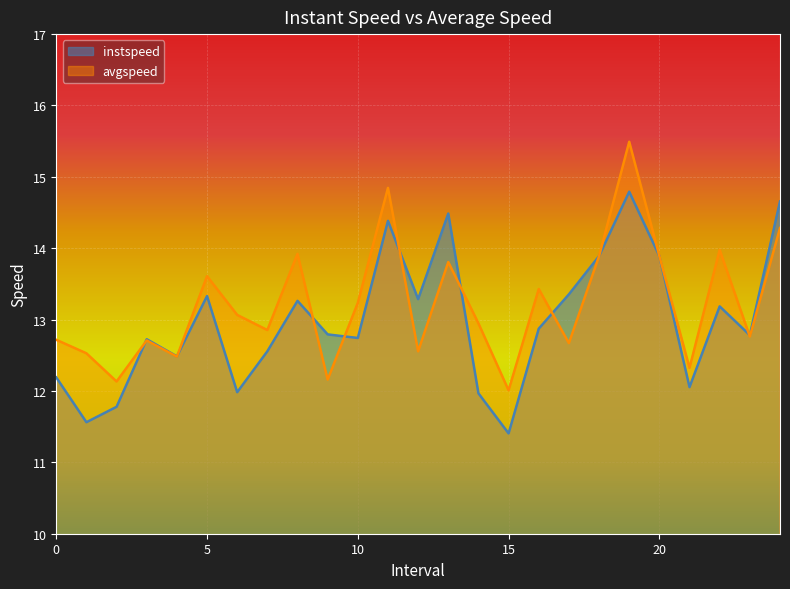

Reading right to left, what are all the values shown in this chart?

instspeed: 24.0=14.7	23.0=12.8	22.0=13.2	21.0=12.1	20.0=13.9	19.0=14.8	18.0=13.9	17.0=13.4	16.0=12.9	15.0=11.4	14.0=12.0	13.0=14.5	12.0=13.3	11.0=14.4	10.0=12.7	9.0=12.8	8.0=13.3	7.0=12.6	6.0=12.0	5.0=13.3	4.0=12.5	3.0=12.7	2.0=11.8	1.0=11.6	0.0=12.2
avgspeed: 24.0=14.3	23.0=12.8	22.0=14.0	21.0=12.3	20.0=13.9	19.0=15.5	18.0=13.9	17.0=12.7	16.0=13.4	15.0=12.0	14.0=12.9	13.0=13.8	12.0=12.6	11.0=14.8	10.0=13.2	9.0=12.2	8.0=13.9	7.0=12.9	6.0=13.1	5.0=13.6	4.0=12.5	3.0=12.7	2.0=12.1	1.0=12.5	0.0=12.7